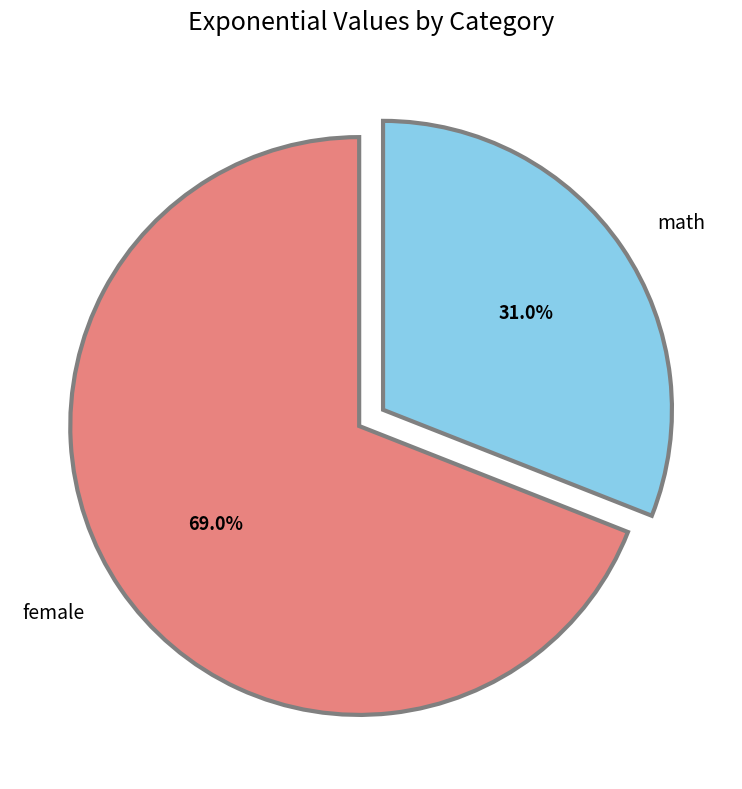

Does female account for over 50% of the chart?

Yes